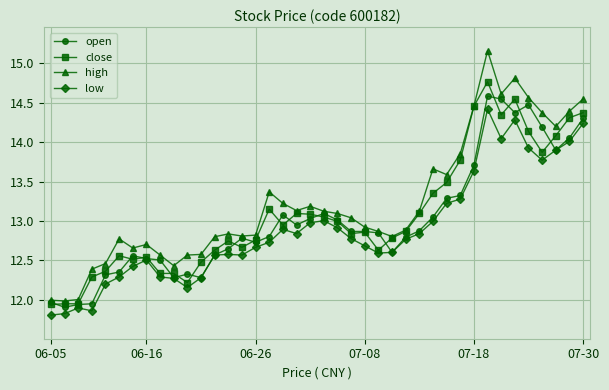

Which series has the largest range (max minus min)?

high